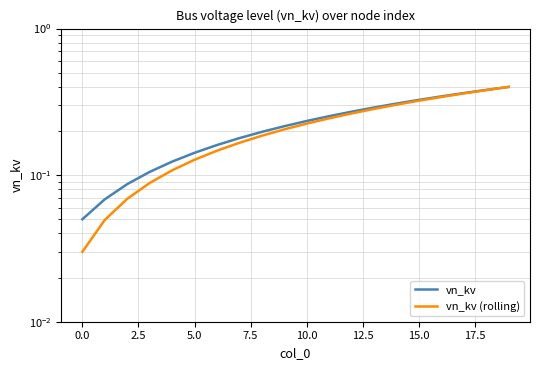

What is the difference between the vn_kv values at 17.5 and −2.5?

0.1